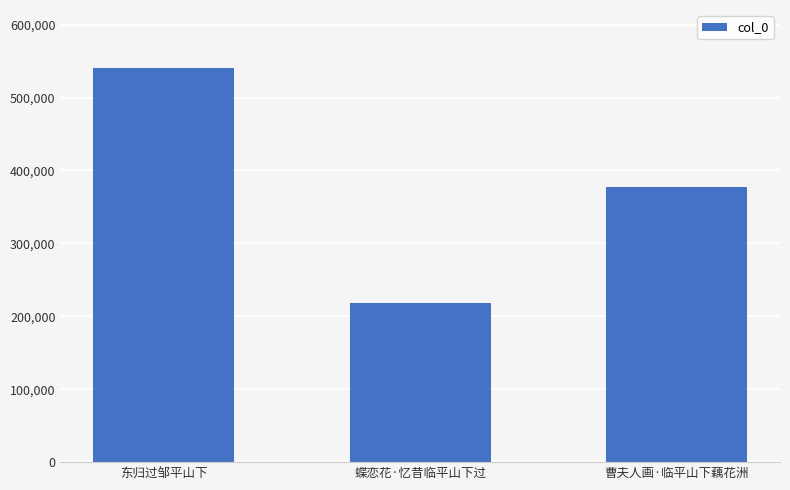

What is the label of the 3rd bar from the left?

曹夫人画·临平山下藕花洲